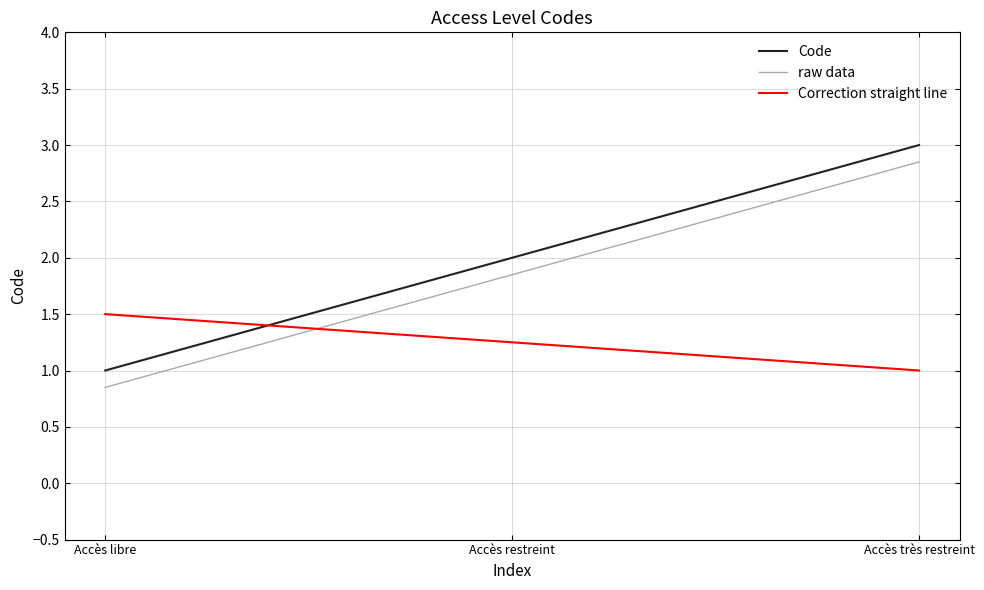

What is the maximum value for Code?

3.0